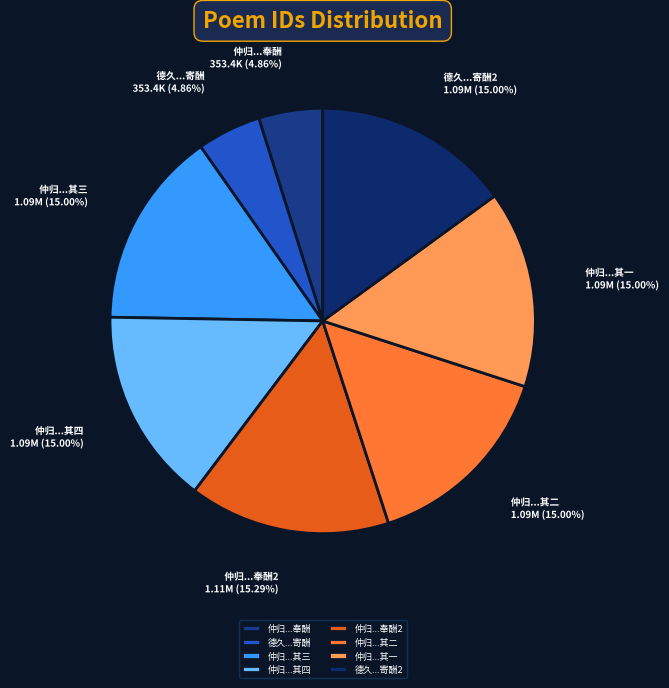

Approximately how many times larger is the value at 仲归...其四 compared to 德久...寄酬2?

1.0